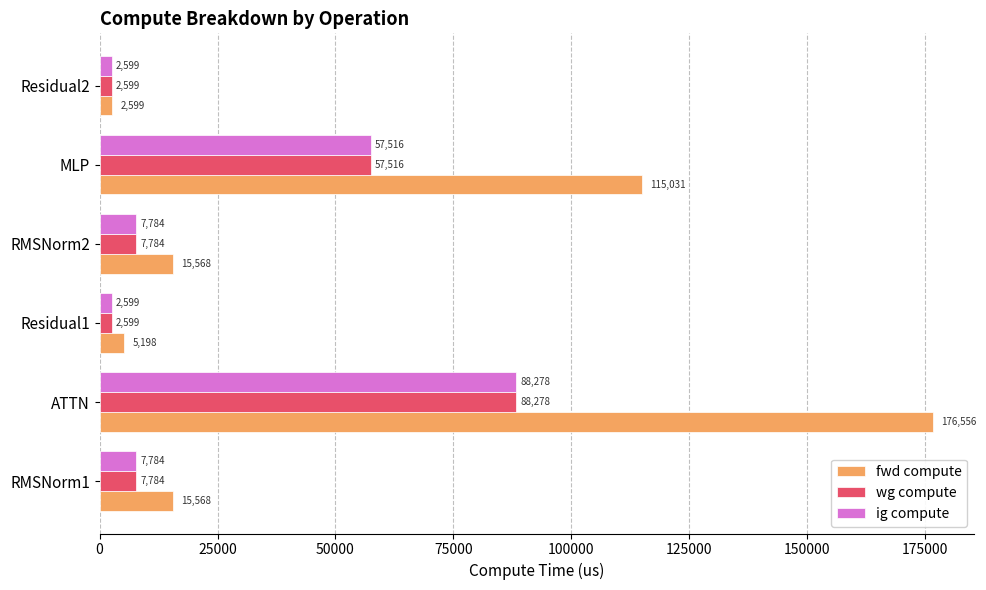

What is the highest value of the fwd compute series?

176556.2